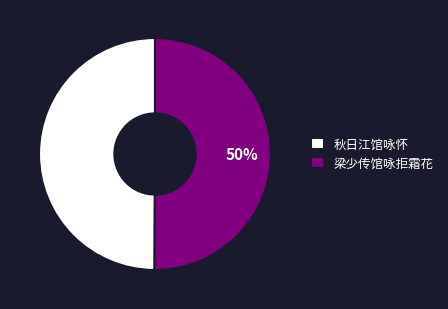

Is the sum of 梁少传馆咏拒霜花 and 秋日江馆咏怀 greater than half?

Yes